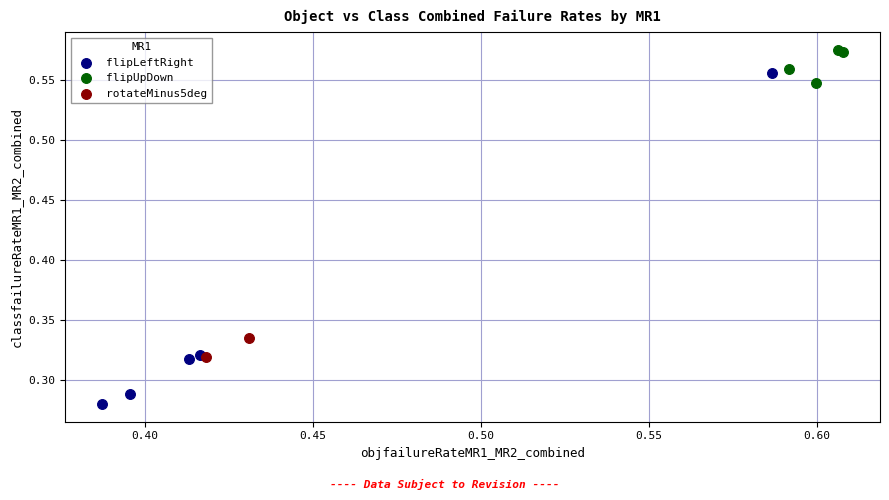

Which series has the largest Y range (max minus min)?

flipLeftRight